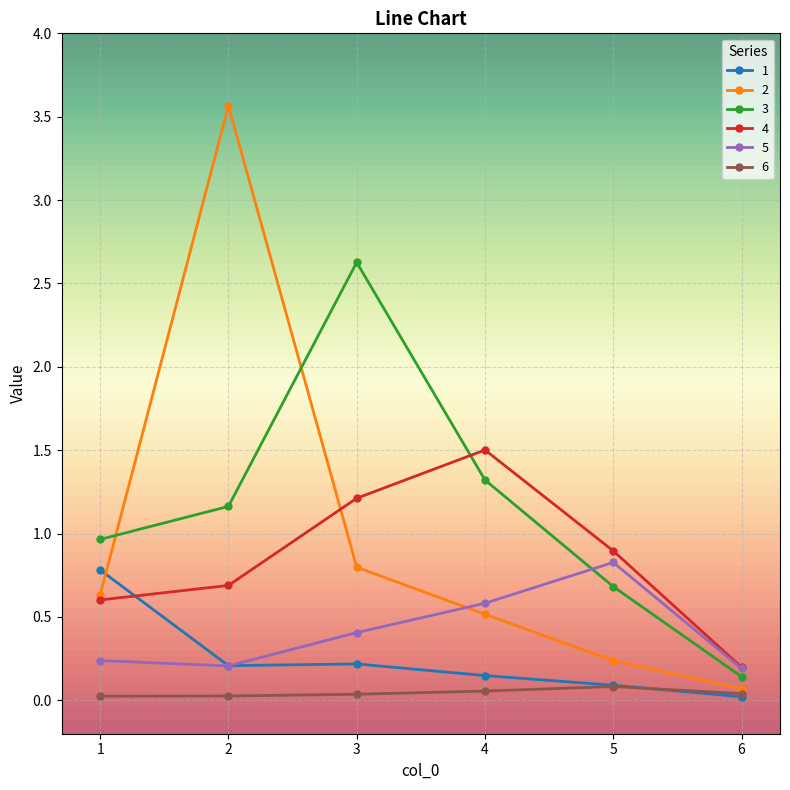

How many interior local peaks does the 4 series have?

1